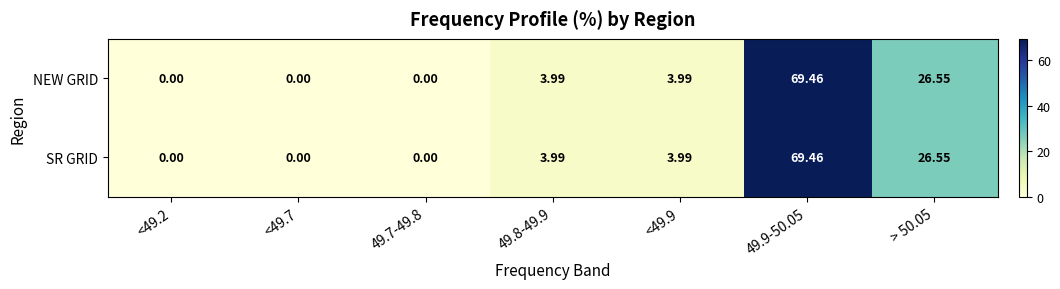

Is the value of SR GRID at <49.9 greater than the value of NEW GRID at <49.7?

Yes